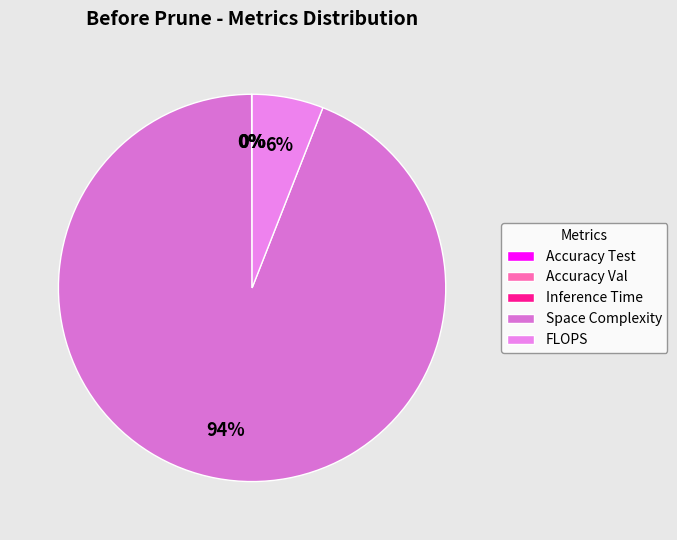

Count the number of slices in the pie.

5